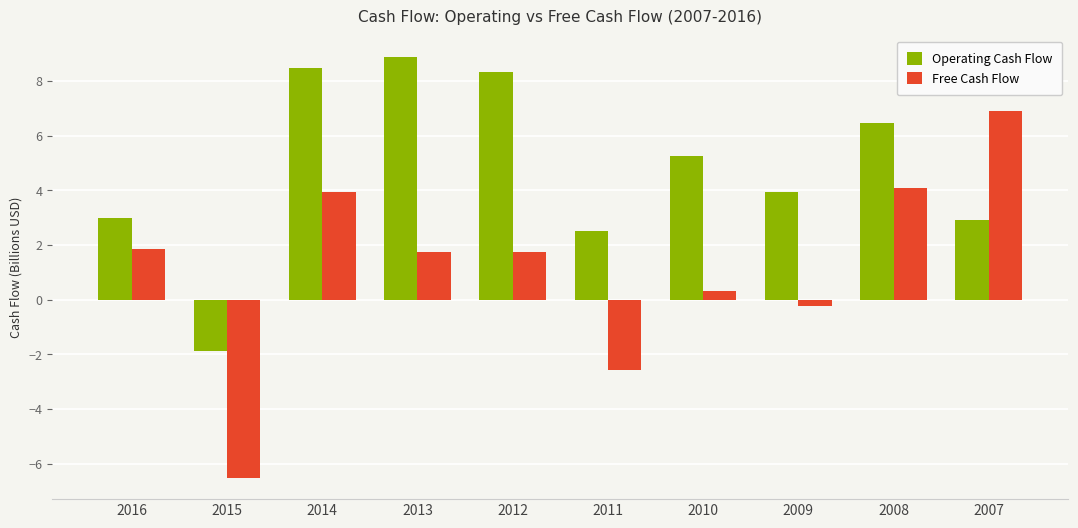

What is the total value across all series at 2016?

4.9